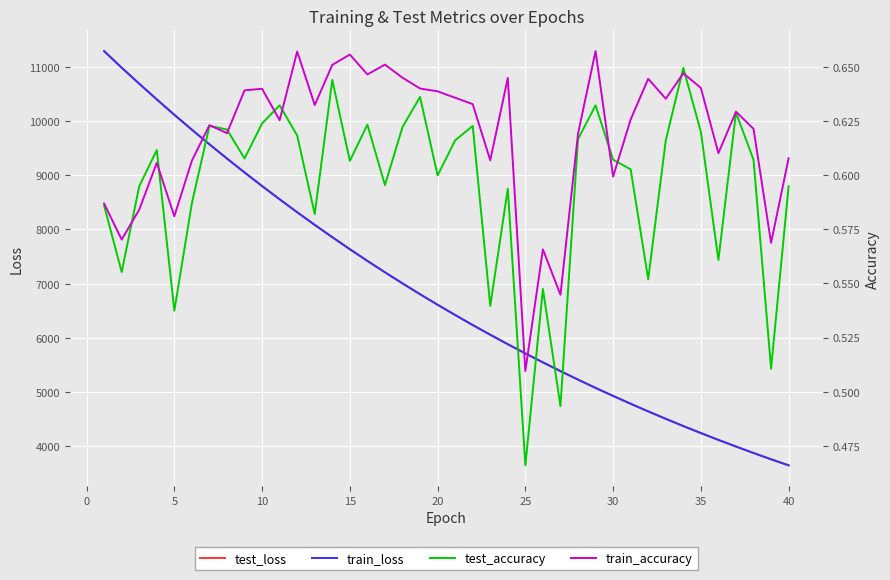

Rank the series by their maximum value, from lowest to highest.

test_accuracy, train_accuracy, test_loss, train_loss